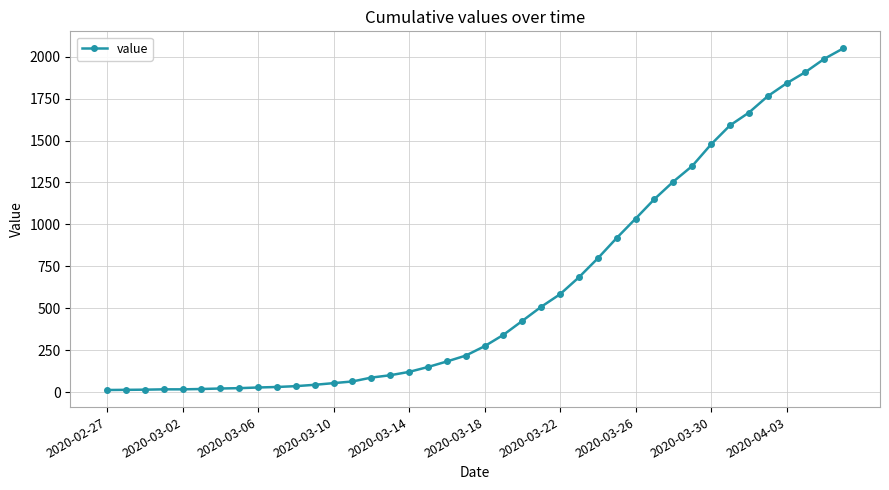

What is the sum of all values?

24864